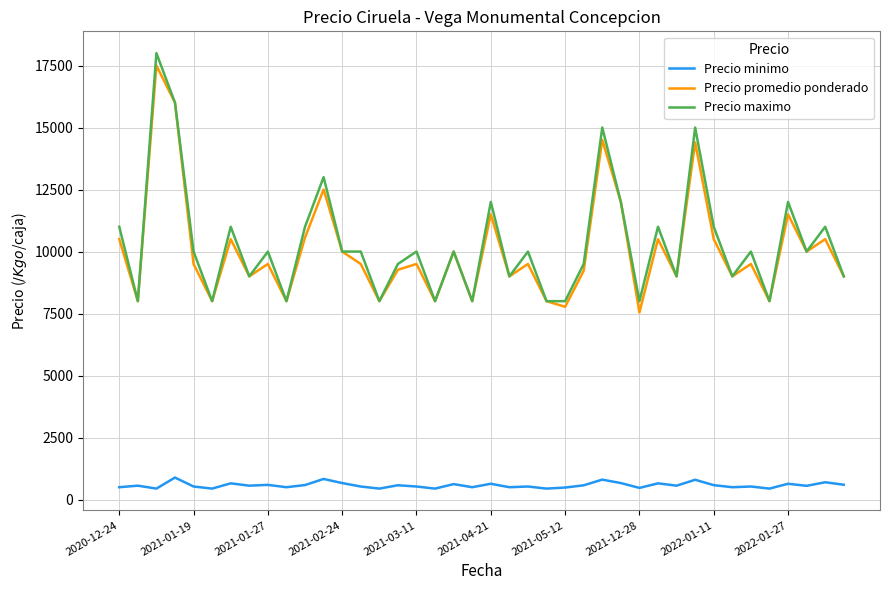

What is the maximum value shown in the chart?

18000